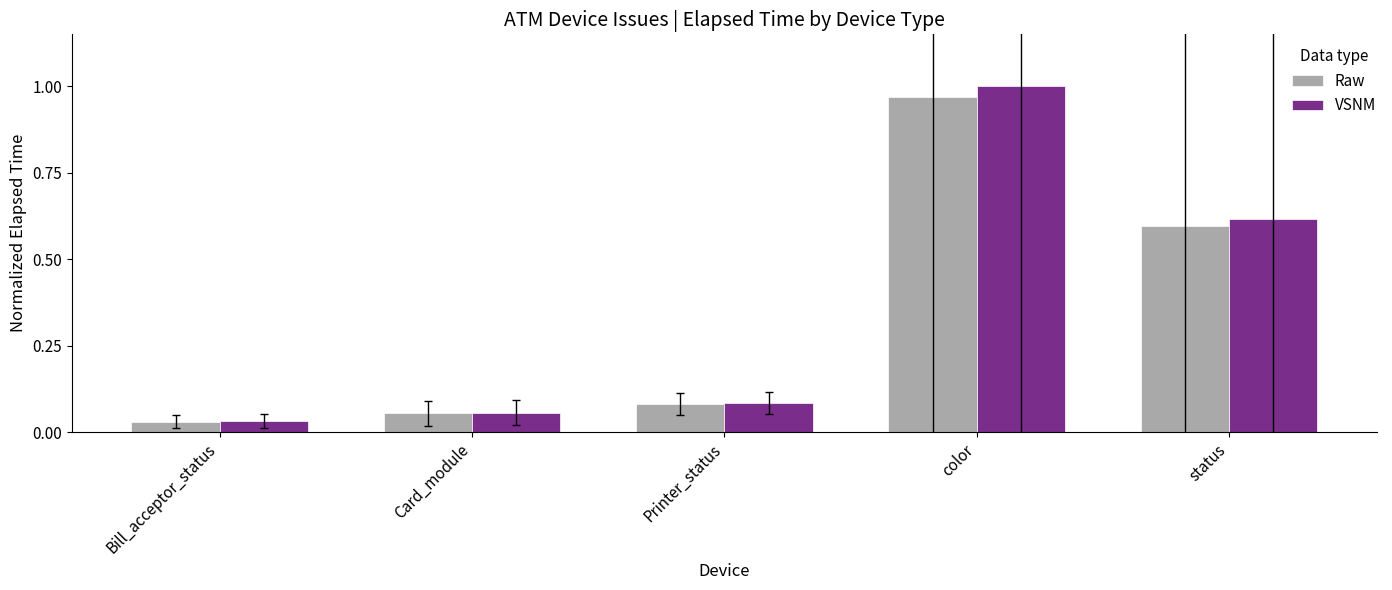

At which category does the chart reach its minimum across all series?

Bill_acceptor_status